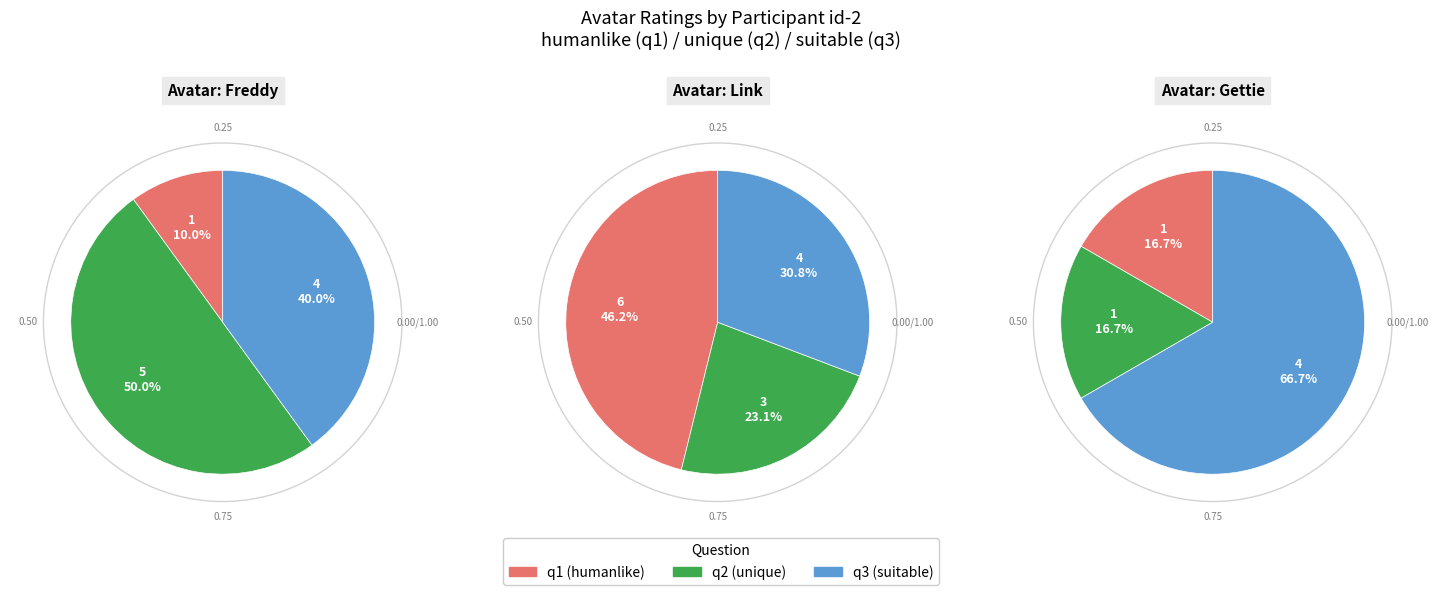

Is it true that q1_Gettie is 17% of the pie?

False